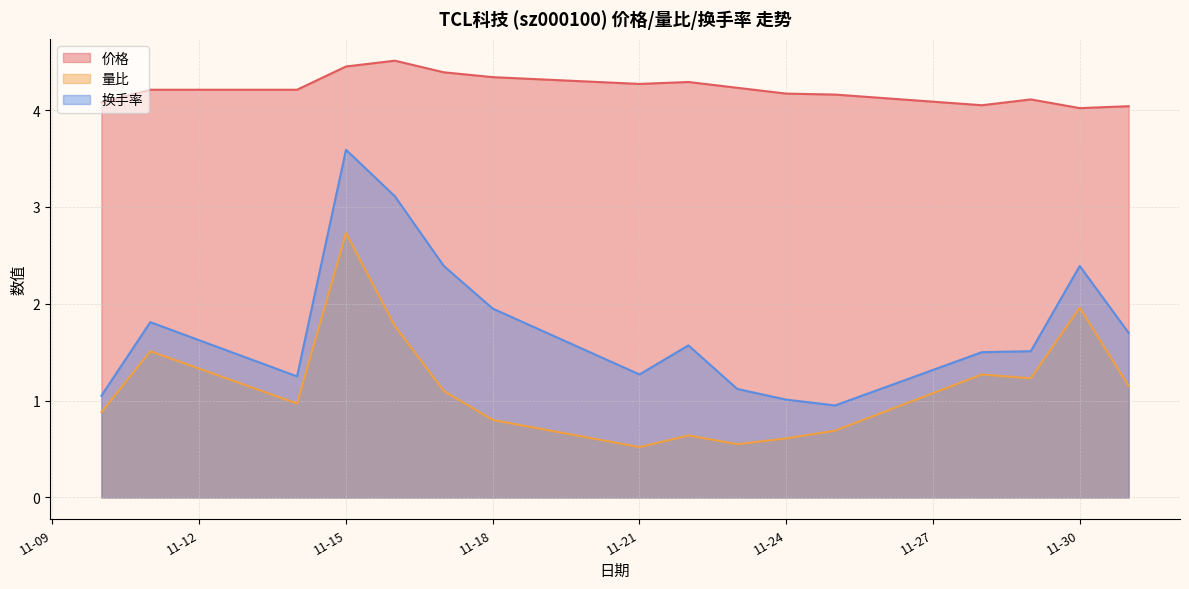

What is the difference between the maximum and minimum values in the 量比 series?

2.2